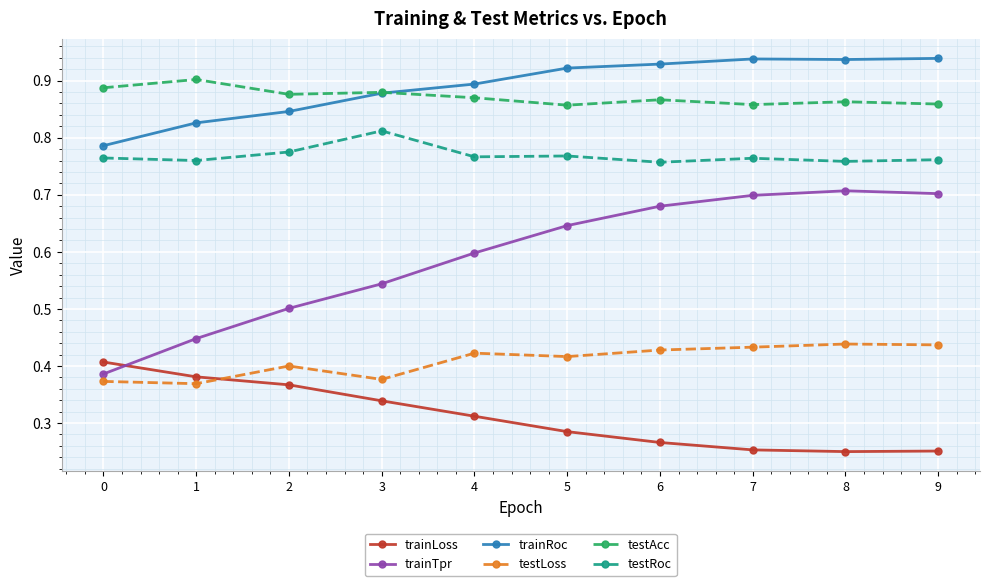

True or false: trainRoc has more than 2 points higher than both neighbors.

False